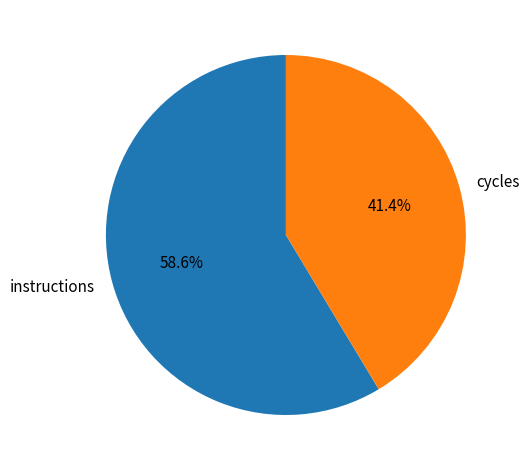

To the nearest percent, what is the average slice percentage?

50%